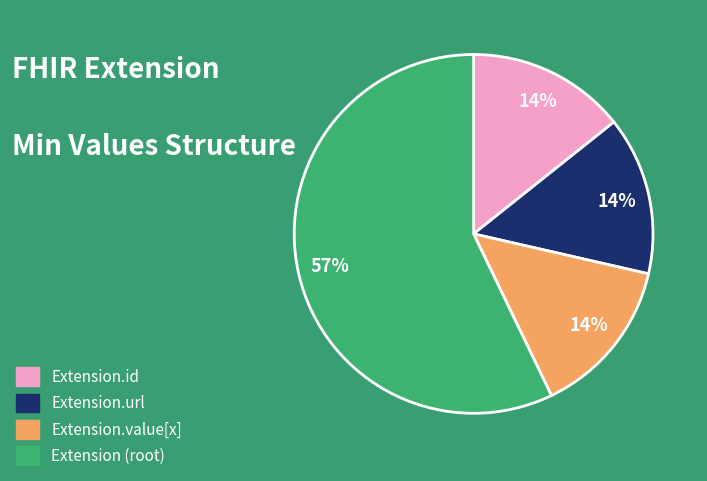

Which slice represents more than half of the pie?

Extension (root)